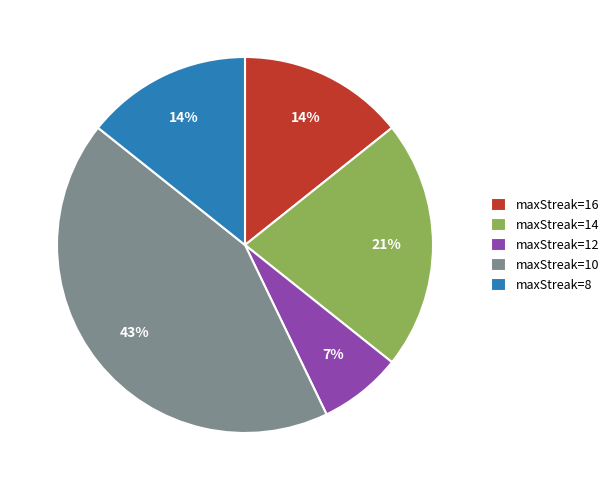

How many slices are in this pie chart?

5